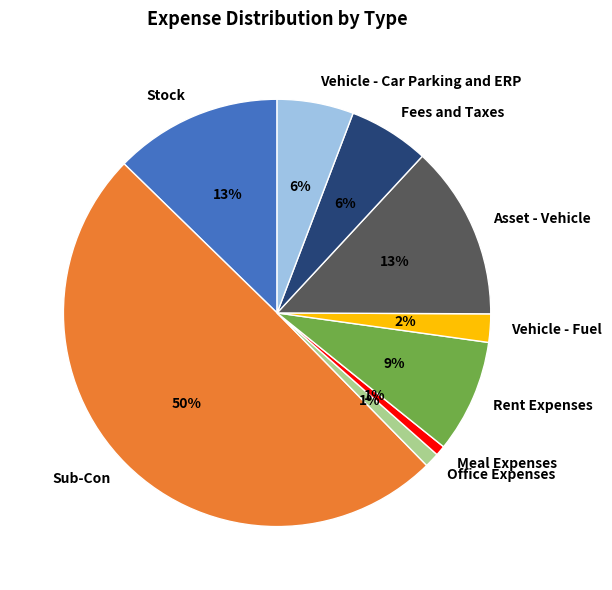

What is the ratio of the value at Stock to the value at Vehicle - Car Parking and ERP?

2.2